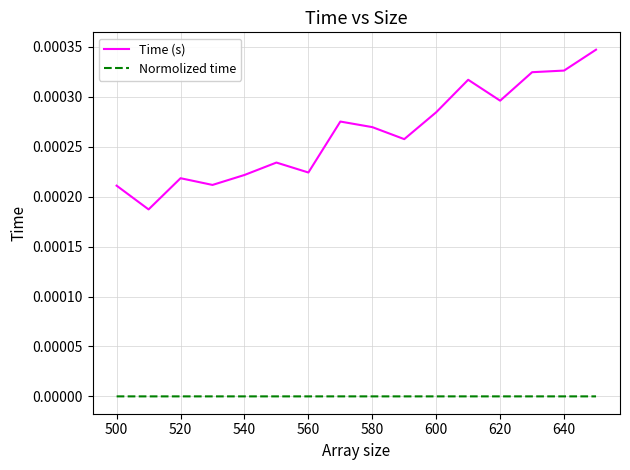

Which series has the largest range (max minus min)?

Time (s)